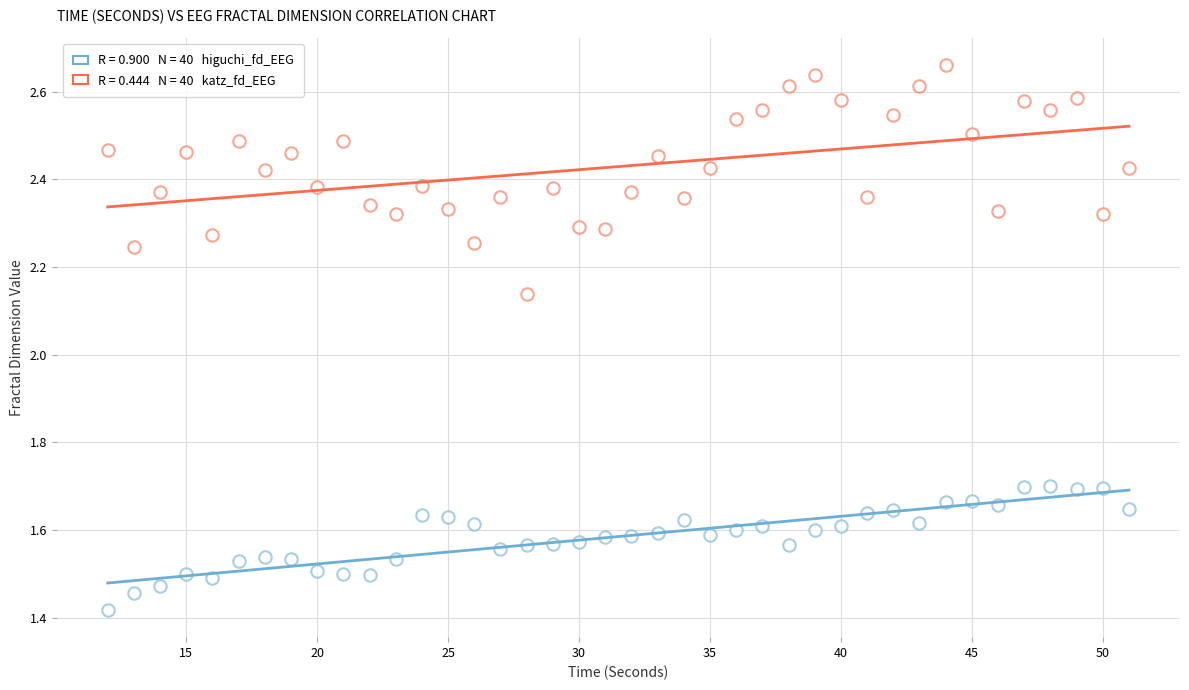

How many data points are displayed?

80